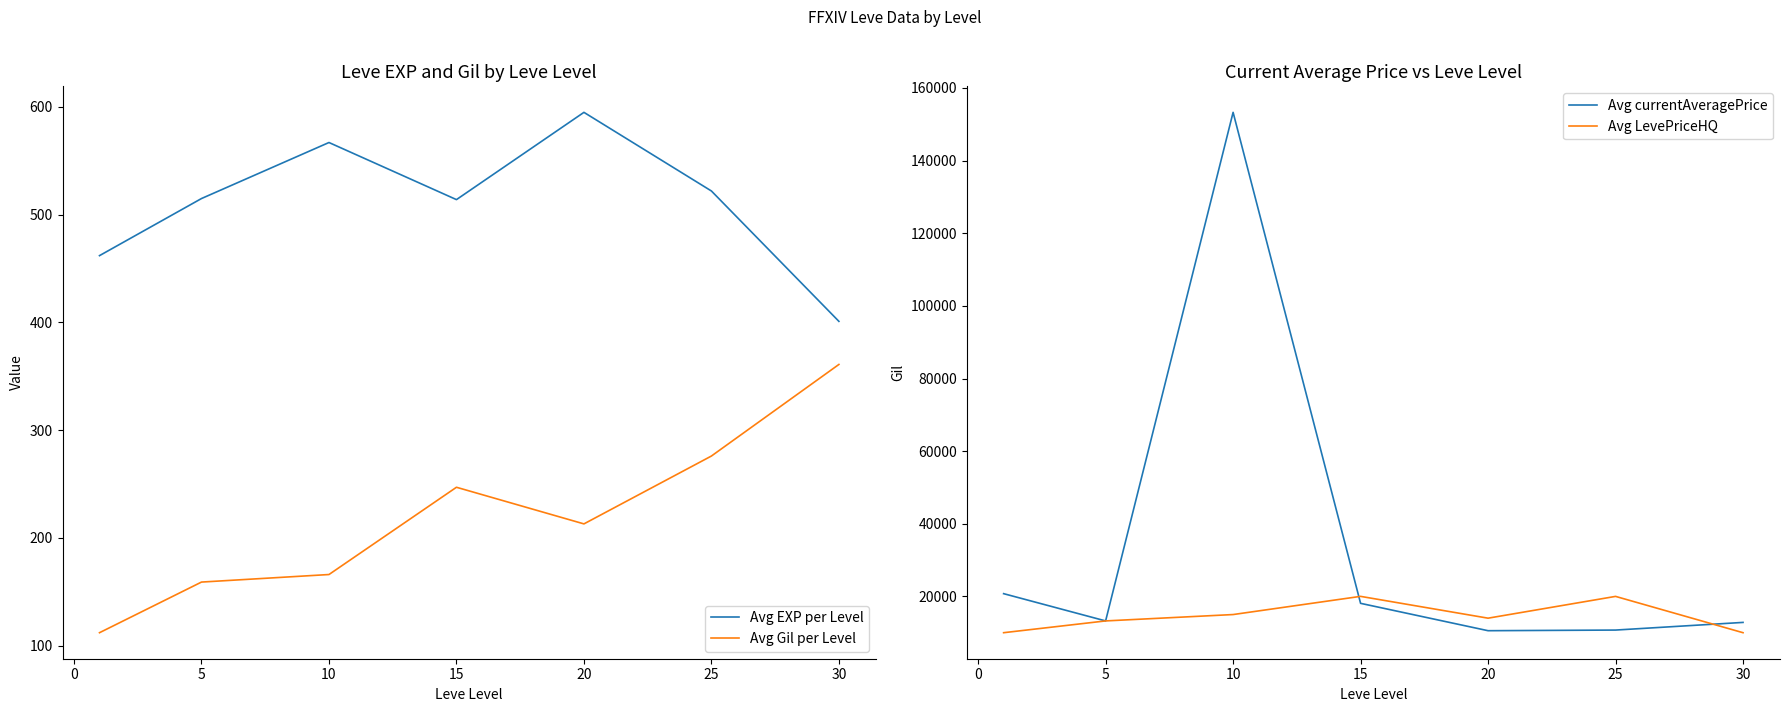

How many intersections are there between Avg currentAveragePrice and Avg LevePriceHQ?

2